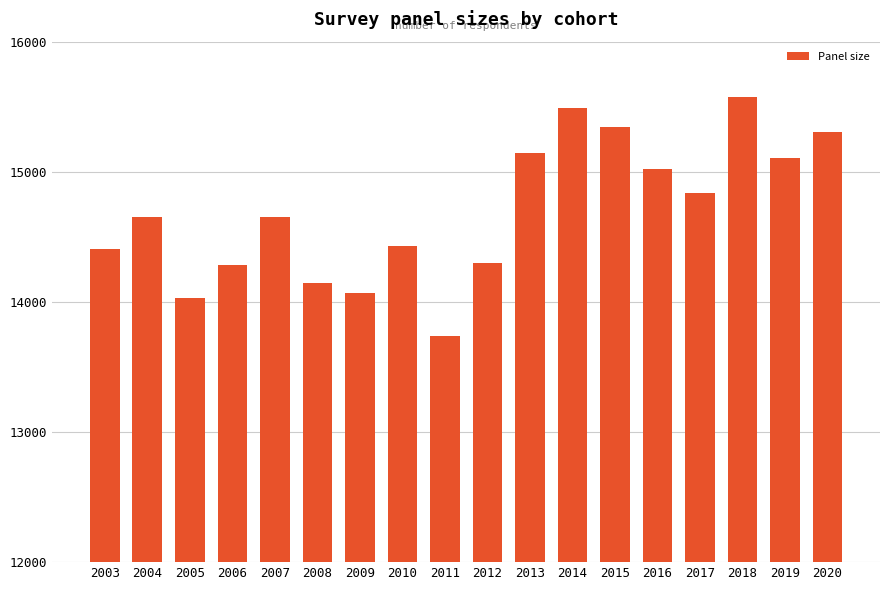

What is the average value?

14696